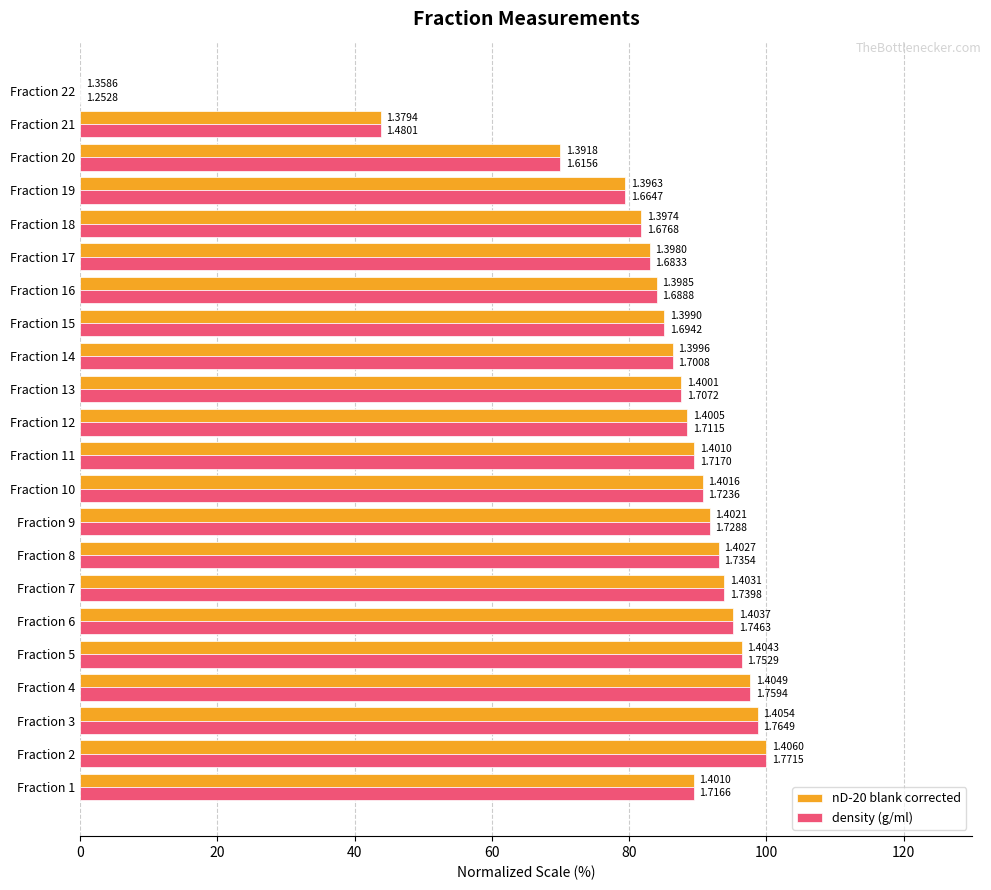

What are all the series names shown in the legend?

nD-20 blank corrected, density (g/ml)